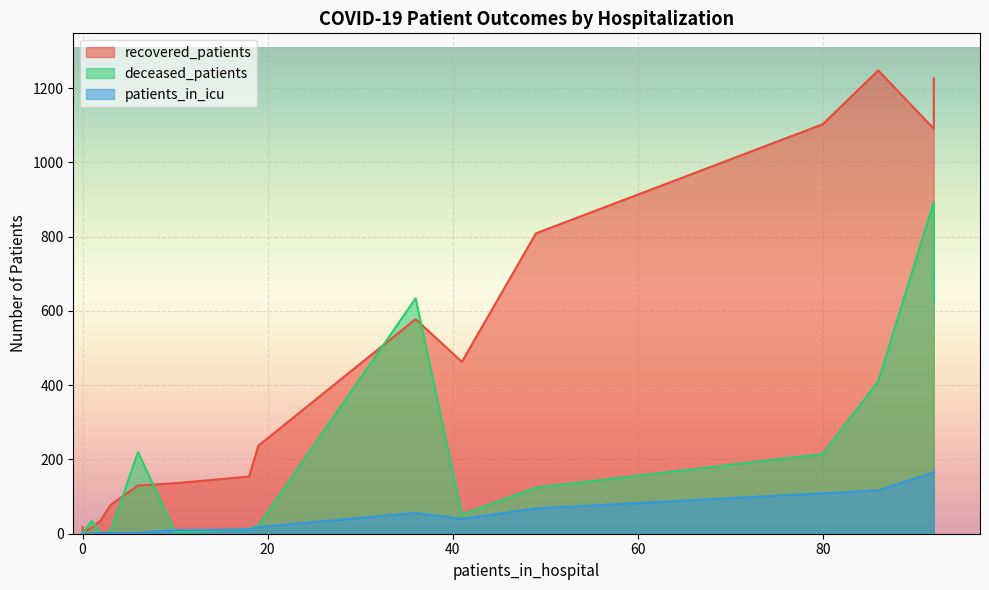

Which has a higher value, 35 - 39 or 50 - 54?

50 - 54